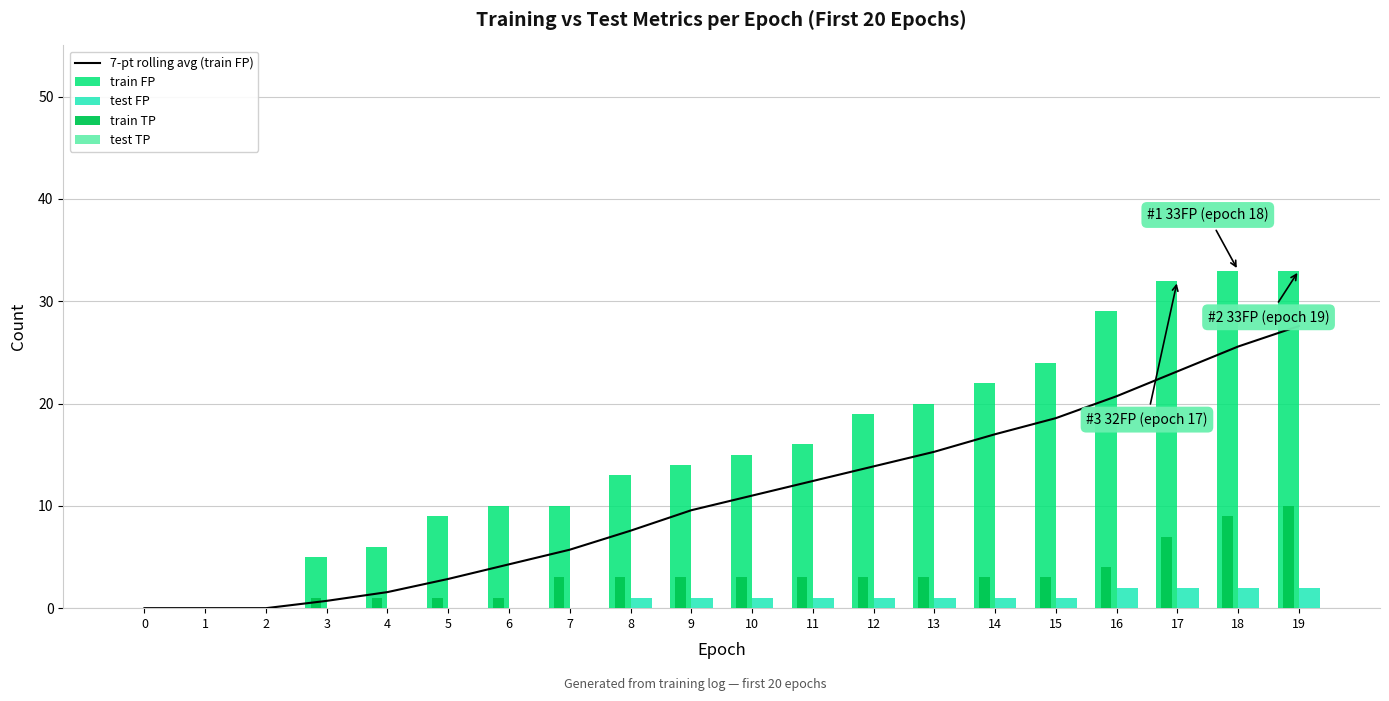

Reading left to right, transcribe all the data shown in this chart.

7-pt rolling avg (train FP): 0.0	0.0	0.0	0.7	1.6	2.9	4.3	5.7	7.6	9.6	11.0	12.4	13.9	15.3	17.0	18.6	20.7	23.1	25.6	27.6
train FP: 0.0	0.0	0.0	5.0	6.0	9.0	10.0	10.0	13.0	14.0	15.0	16.0	19.0	20.0	22.0	24.0	29.0	32.0	33.0	33.0
test FP: 0.0	0.0	0.0	0.0	0.0	0.0	0.0	0.0	1.0	1.0	1.0	1.0	1.0	1.0	1.0	1.0	2.0	2.0	2.0	2.0
train TP: 0.0	0.0	0.0	1.0	1.0	1.0	1.0	3.0	3.0	3.0	3.0	3.0	3.0	3.0	3.0	3.0	4.0	7.0	9.0	10.0
test TP: 0.0	0.0	0.0	0.0	0.0	0.0	0.0	0.0	0.0	0.0	0.0	0.0	0.0	0.0	0.0	0.0	0.0	0.0	0.0	0.0